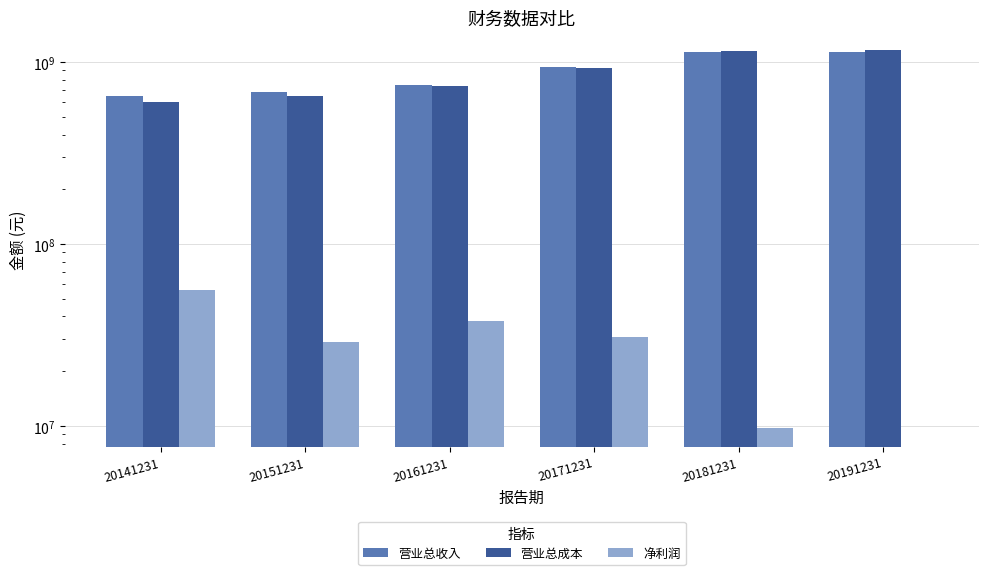

Reading left to right, transcribe all the data shown in this chart.

营业总收入: 20141231=653655235.6	20151231=683934855.5	20161231=746076863.6	20171231=938927986.3	20181231=1136495667.8	20191231=1131801411.2
营业总成本: 20141231=605074695.7	20151231=655267938.2	20161231=736509694.7	20171231=928787463.2	20181231=1151235751.8	20191231=1162922335.4
净利润: 20141231=55891292.7	20151231=29054783.1	20161231=37559596.9	20171231=30894486.3	20181231=9769158.3	20191231=-1777386.9